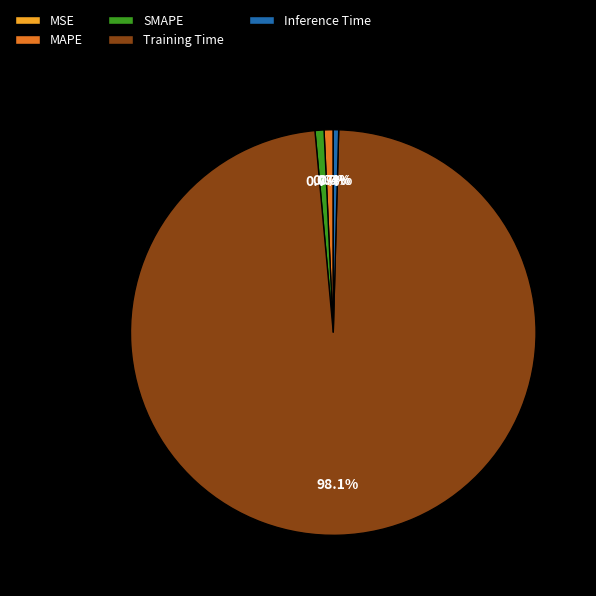

Which category has the biggest portion of the pie?

Training Time